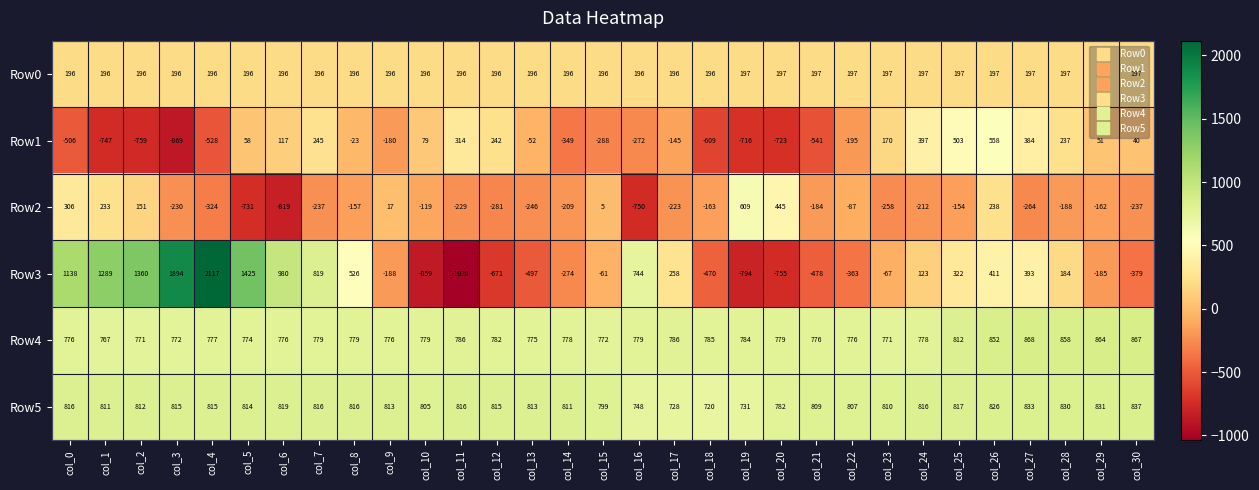

Where is Row5 nearest to the value 778?

col_20